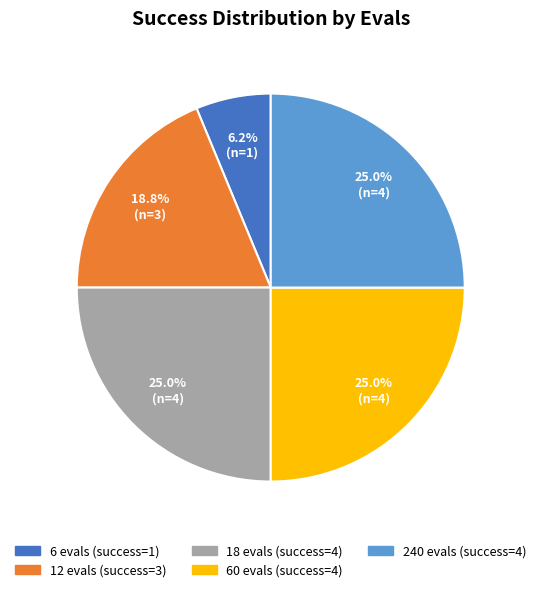

Does any single category account for the majority?

No